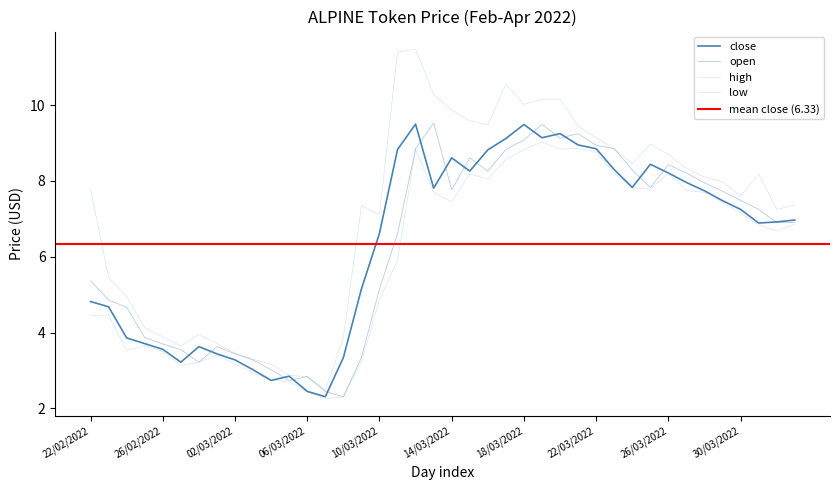

What are all the series names shown in the legend?

close, open, high, low